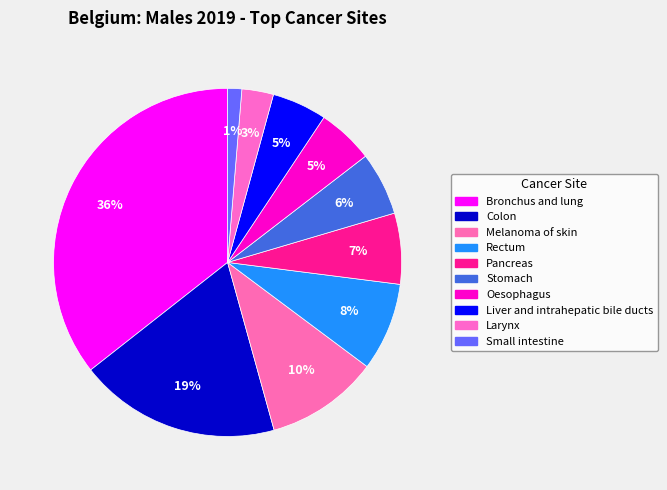

Does Colon account for over 50% of the chart?

No